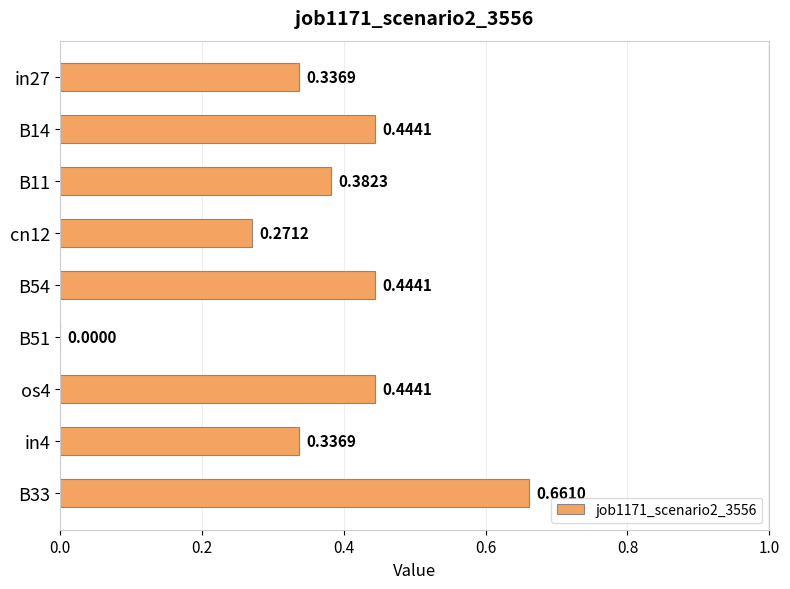

What is the sum of all values?

3.3